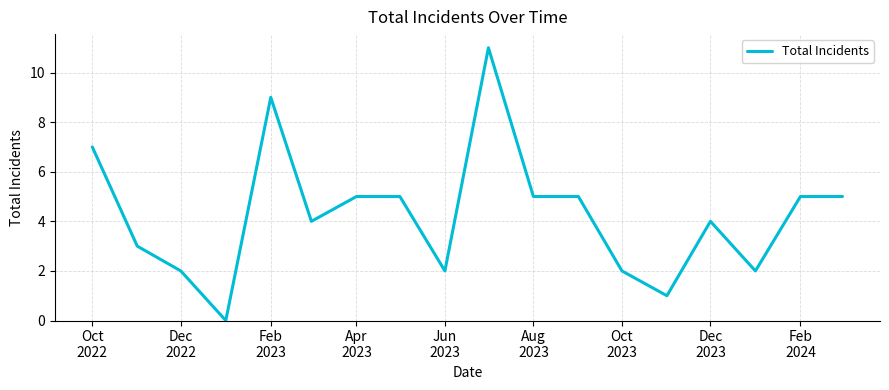

What is the maximum value shown in the chart?

11